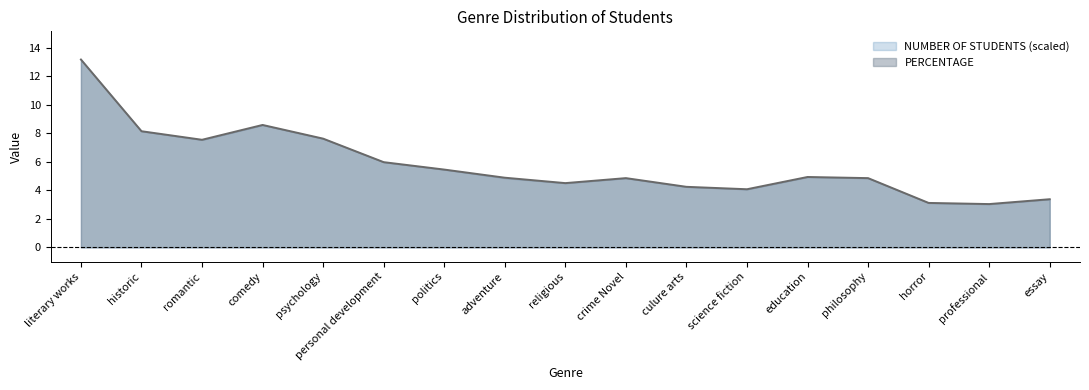

How many interior local valleys (lower than both neighbors) does the data have?

4